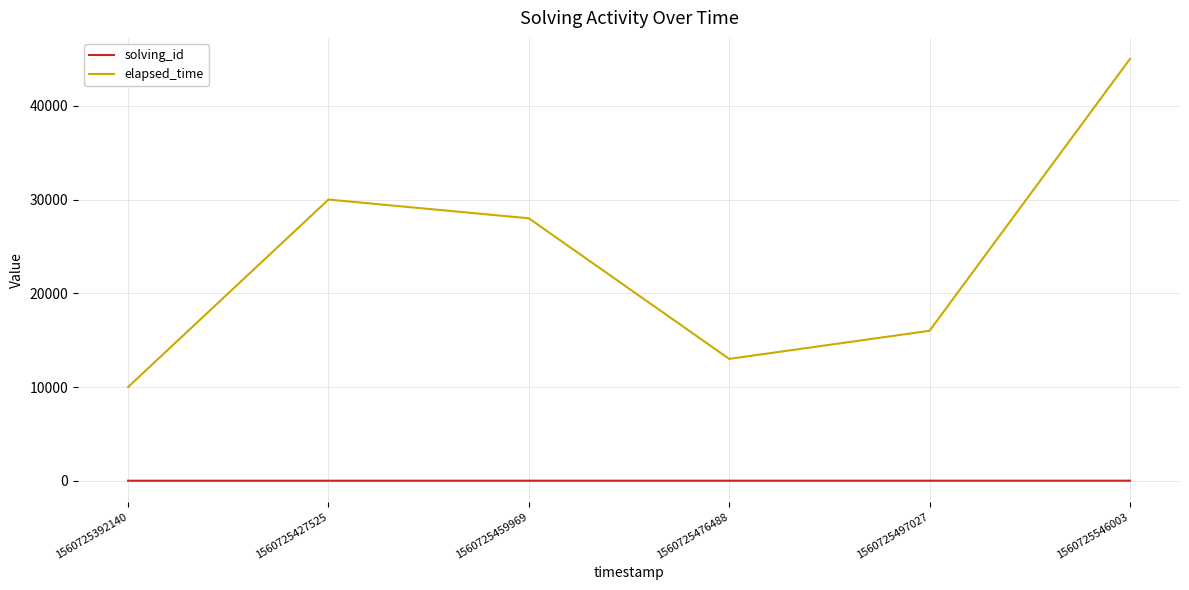

Rank the series by their average value, from highest to lowest.

elapsed_time, solving_id